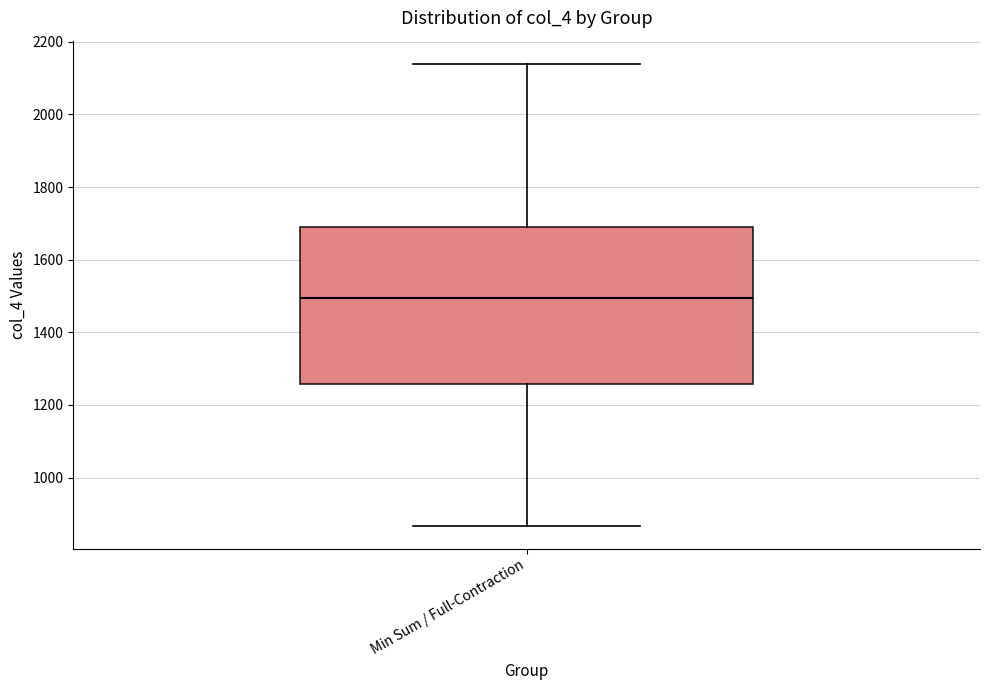

Read this box plot against the y-axis: the position of the median line, the range covered by the box, and the ends of both whiskers. The values are not printed on the chart, so give them approximately, as read against the axis.

median 1500, box 1260 to 1700, whiskers 860 to 2140